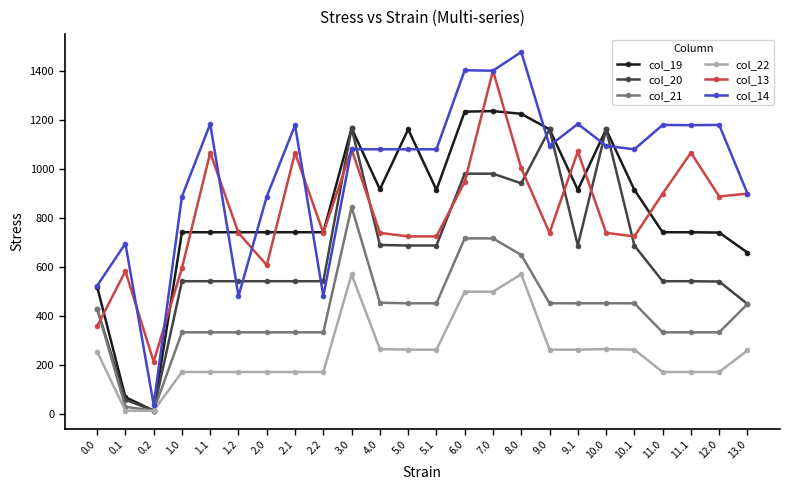

Is it true that col_21 equals 649.4 at 8.0?

True